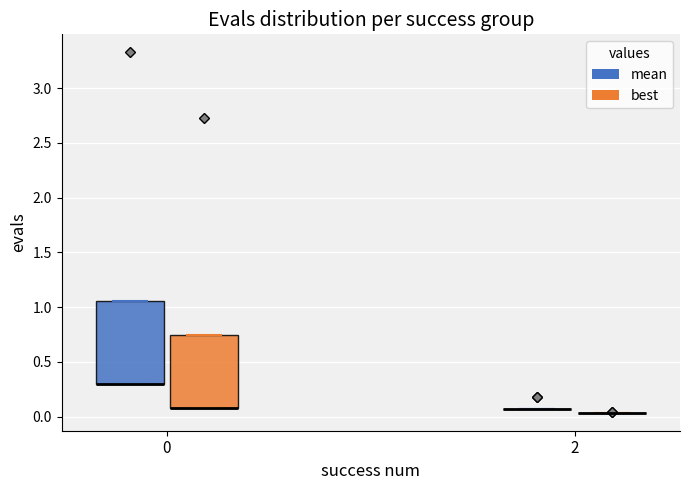

Which box is the tallest, from its lower edge to its upper edge?

0 (mean)